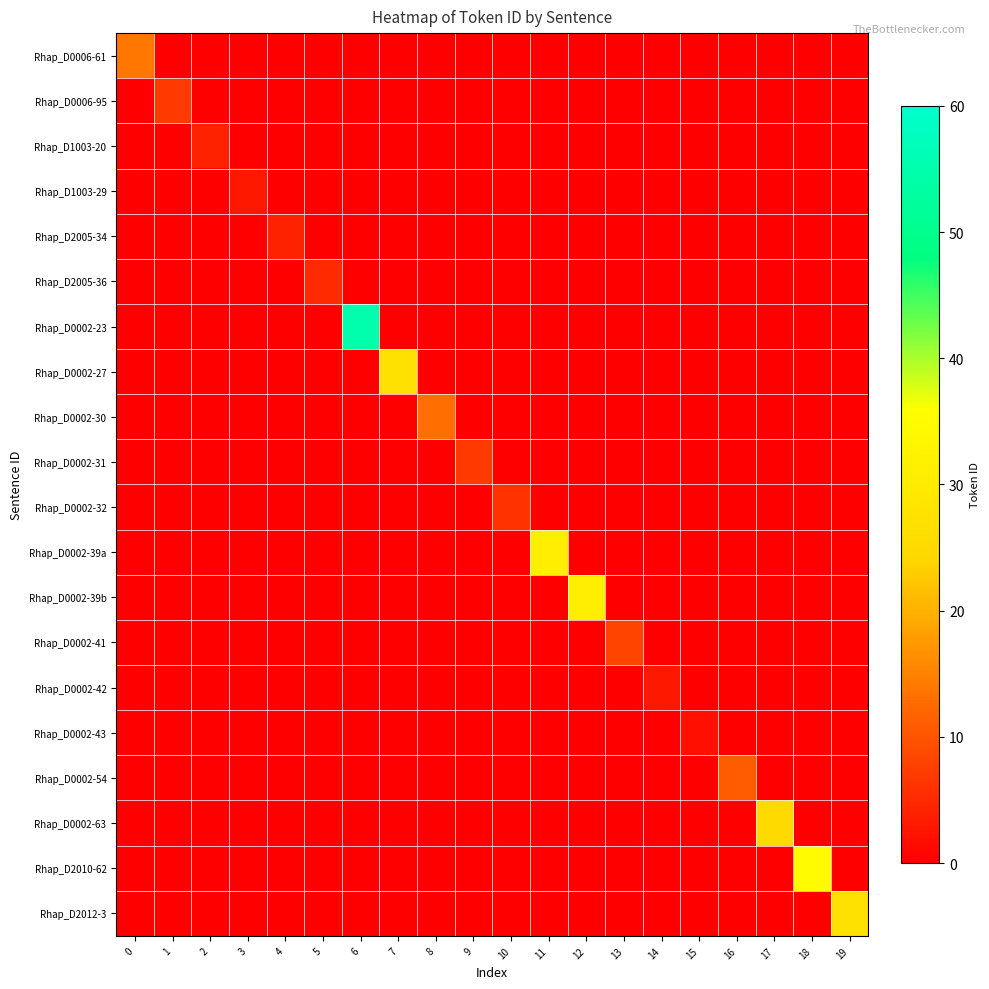

Reading right to left, list all the values displayed in this chart.

Rhap_D0006-61: 19=0	18=0	17=0	16=0	15=0	14=0	13=0	12=0	11=0	10=0	9=0	8=0	7=0	6=0	5=0	4=0	3=0	2=0	1=0	0=14
Rhap_D0006-95: 19=0	18=0	17=0	16=0	15=0	14=0	13=0	12=0	11=0	10=0	9=0	8=0	7=0	6=0	5=0	4=0	3=0	2=0	1=7	0=0
Rhap_D1003-20: 19=0	18=0	17=0	16=0	15=0	14=0	13=0	12=0	11=0	10=0	9=0	8=0	7=0	6=0	5=0	4=0	3=0	2=4	1=0	0=0
Rhap_D1003-29: 19=0	18=0	17=0	16=0	15=0	14=0	13=0	12=0	11=0	10=0	9=0	8=0	7=0	6=0	5=0	4=0	3=3	2=0	1=0	0=0
Rhap_D2005-34: 19=0	18=0	17=0	16=0	15=0	14=0	13=0	12=0	11=0	10=0	9=0	8=0	7=0	6=0	5=0	4=4	3=0	2=0	1=0	0=0
Rhap_D2005-36: 19=0	18=0	17=0	16=0	15=0	14=0	13=0	12=0	11=0	10=0	9=0	8=0	7=0	6=0	5=5	4=0	3=0	2=0	1=0	0=0
Rhap_D0002-23: 19=0	18=0	17=0	16=0	15=0	14=0	13=0	12=0	11=0	10=0	9=0	8=0	7=0	6=55	5=0	4=0	3=0	2=0	1=0	0=0
Rhap_D0002-27: 19=0	18=0	17=0	16=0	15=0	14=0	13=0	12=0	11=0	10=0	9=0	8=0	7=27	6=0	5=0	4=0	3=0	2=0	1=0	0=0
Rhap_D0002-30: 19=0	18=0	17=0	16=0	15=0	14=0	13=0	12=0	11=0	10=0	9=0	8=13	7=0	6=0	5=0	4=0	3=0	2=0	1=0	0=0
Rhap_D0002-31: 19=0	18=0	17=0	16=0	15=0	14=0	13=0	12=0	11=0	10=0	9=7	8=0	7=0	6=0	5=0	4=0	3=0	2=0	1=0	0=0
Rhap_D0002-32: 19=0	18=0	17=0	16=0	15=0	14=0	13=0	12=0	11=0	10=6	9=0	8=0	7=0	6=0	5=0	4=0	3=0	2=0	1=0	0=0
Rhap_D0002-39a: 19=0	18=0	17=0	16=0	15=0	14=0	13=0	12=0	11=31	10=0	9=0	8=0	7=0	6=0	5=0	4=0	3=0	2=0	1=0	0=0
Rhap_D0002-39b: 19=0	18=0	17=0	16=0	15=0	14=0	13=0	12=31	11=0	10=0	9=0	8=0	7=0	6=0	5=0	4=0	3=0	2=0	1=0	0=0
Rhap_D0002-41: 19=0	18=0	17=0	16=0	15=0	14=0	13=8	12=0	11=0	10=0	9=0	8=0	7=0	6=0	5=0	4=0	3=0	2=0	1=0	0=0
Rhap_D0002-42: 19=0	18=0	17=0	16=0	15=0	14=3	13=0	12=0	11=0	10=0	9=0	8=0	7=0	6=0	5=0	4=0	3=0	2=0	1=0	0=0
Rhap_D0002-43: 19=0	18=0	17=0	16=0	15=2	14=0	13=0	12=0	11=0	10=0	9=0	8=0	7=0	6=0	5=0	4=0	3=0	2=0	1=0	0=0
Rhap_D0002-54: 19=0	18=0	17=0	16=11	15=0	14=0	13=0	12=0	11=0	10=0	9=0	8=0	7=0	6=0	5=0	4=0	3=0	2=0	1=0	0=0
Rhap_D0002-63: 19=0	18=0	17=25	16=0	15=0	14=0	13=0	12=0	11=0	10=0	9=0	8=0	7=0	6=0	5=0	4=0	3=0	2=0	1=0	0=0
Rhap_D2010-62: 19=0	18=35	17=0	16=0	15=0	14=0	13=0	12=0	11=0	10=0	9=0	8=0	7=0	6=0	5=0	4=0	3=0	2=0	1=0	0=0
Rhap_D2012-3: 19=27	18=0	17=0	16=0	15=0	14=0	13=0	12=0	11=0	10=0	9=0	8=0	7=0	6=0	5=0	4=0	3=0	2=0	1=0	0=0